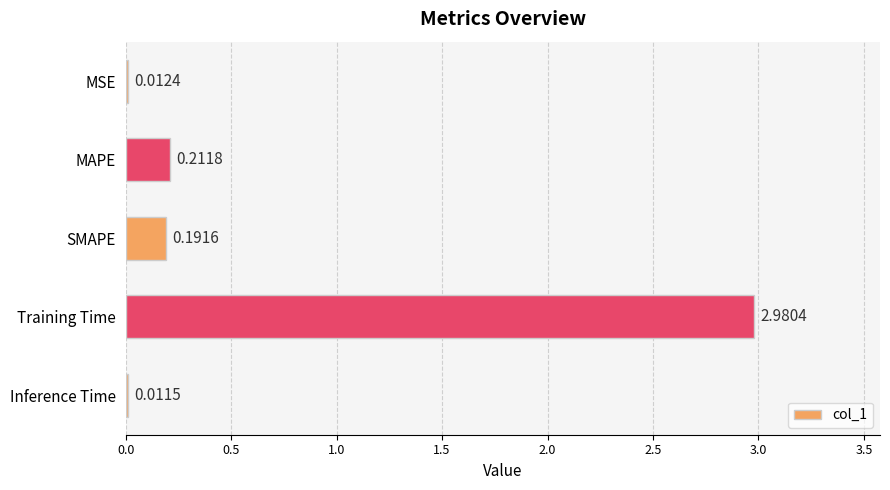

What is the difference between the values at Training Time and MAPE?

2.8